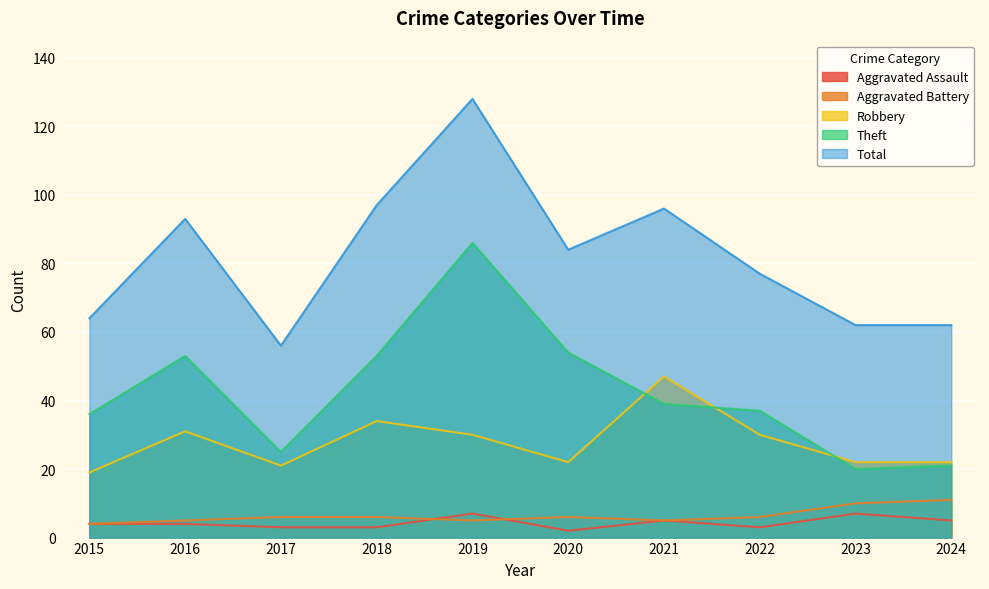

Read the Total value at 2015, to the nearest 10.

60